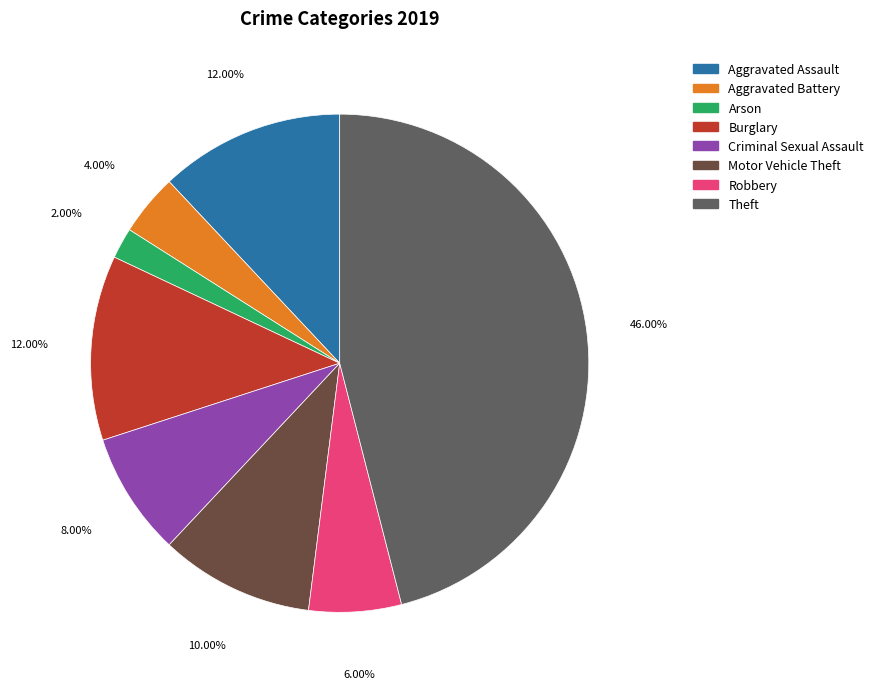

Count the number of slices in the pie.

8